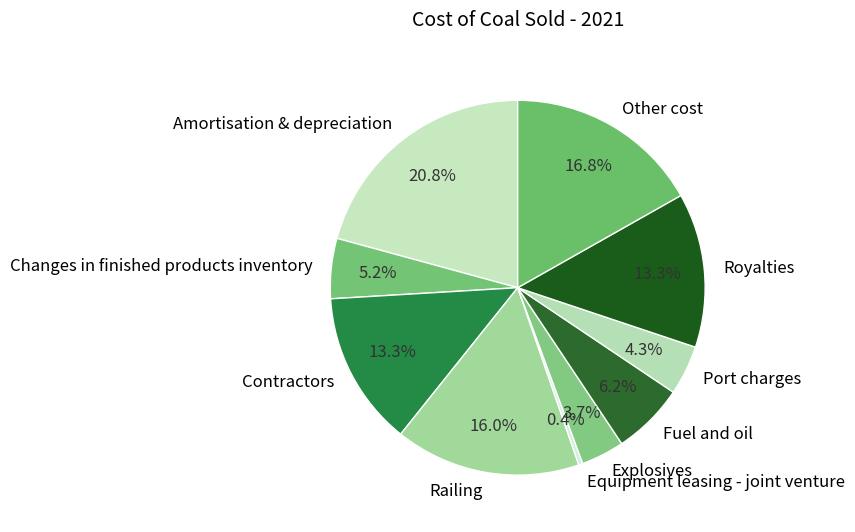

To the nearest percent, what is the difference between the Railing and Amortisation & depreciation slice percentages?

5%